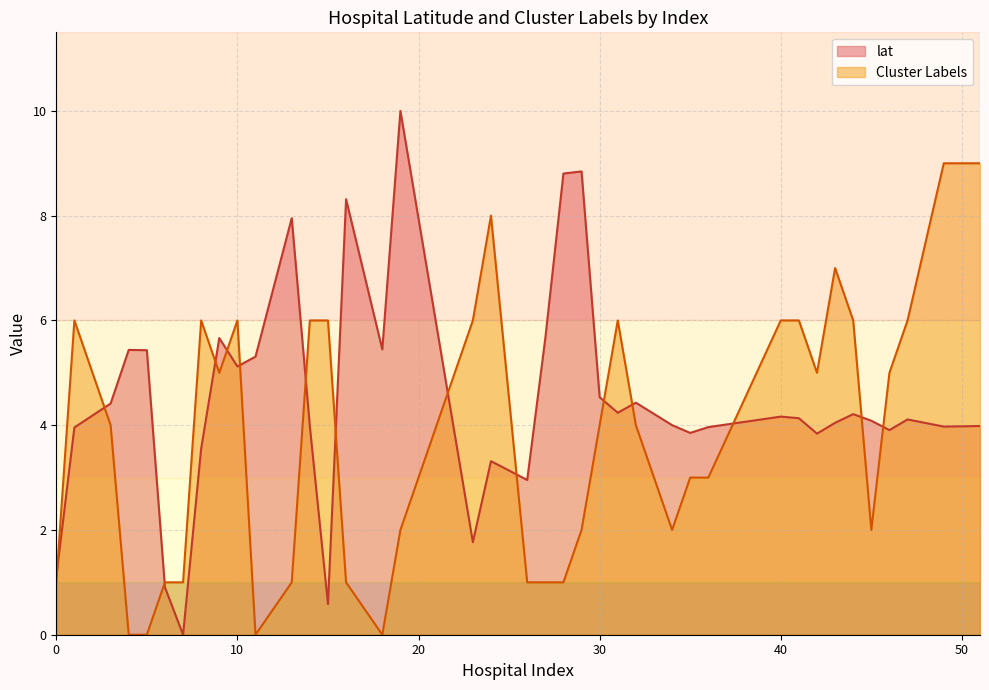

Which series has the largest range (max minus min)?

lat